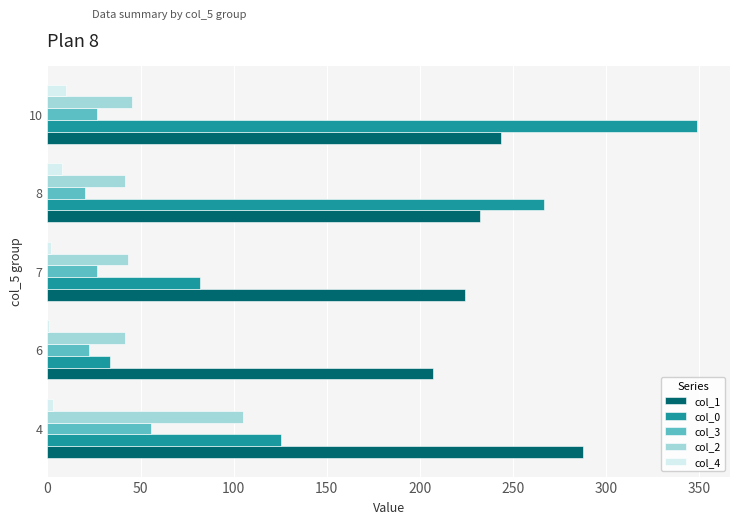

What is the highest value of the col_0 series?

349.0